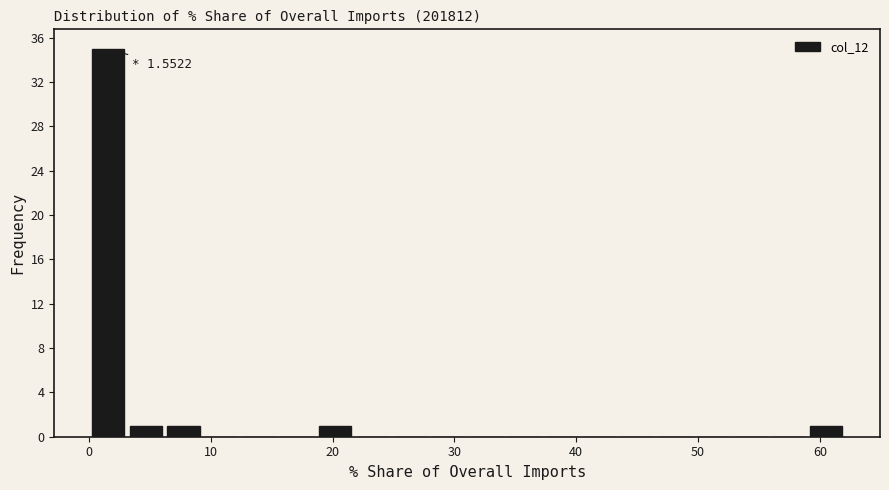

Read against the x-axis, roughly where is the centre of the tallest bar?

2